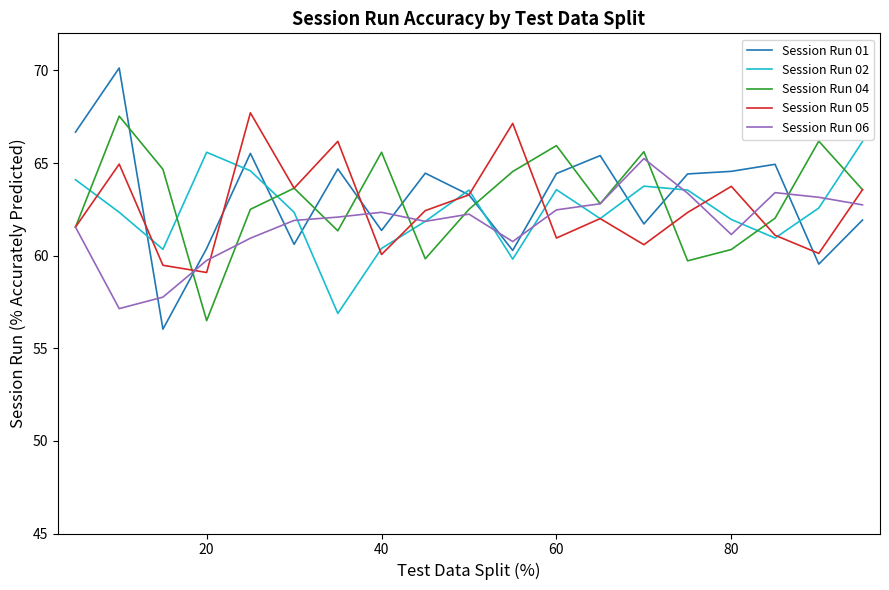

What is the greatest value displayed?

70.1